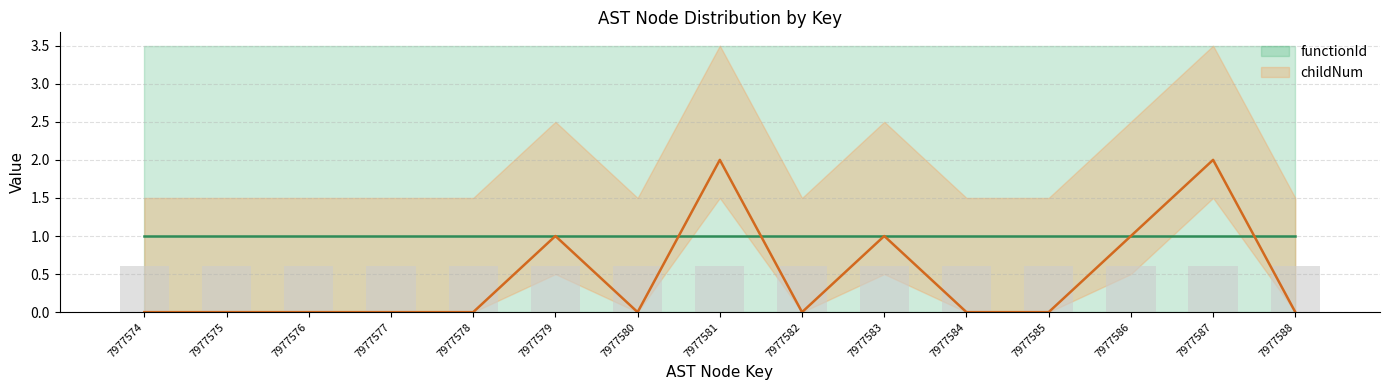

Reading right to left, list all the values displayed in this chart.

0	2	1	0	0	1	0	2	0	1	0	0	0	0	0